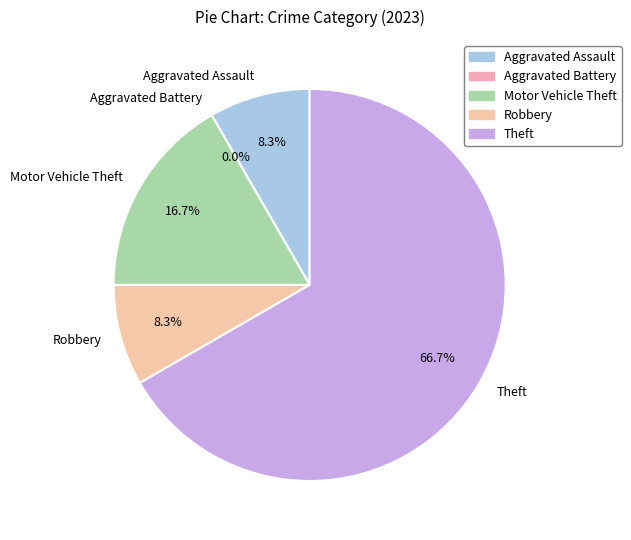

Rank the categories by value from lowest to highest.

Aggravated Battery, Aggravated Assault, Robbery, Motor Vehicle Theft, Theft